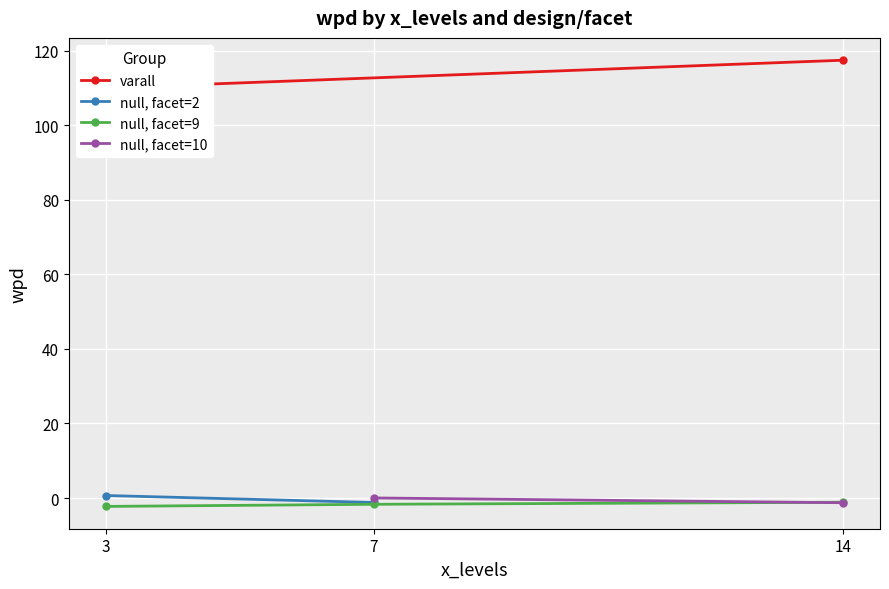

Reading left to right, extract all data points from this chart.

wpd: 117.5	110.0	0.7	0.0	-1.1	-1.2	-1.3	-1.7	-2.3
facet_levels: 2.0	10.0	2.0	10.0	9.0	2.0	10.0	9.0	9.0